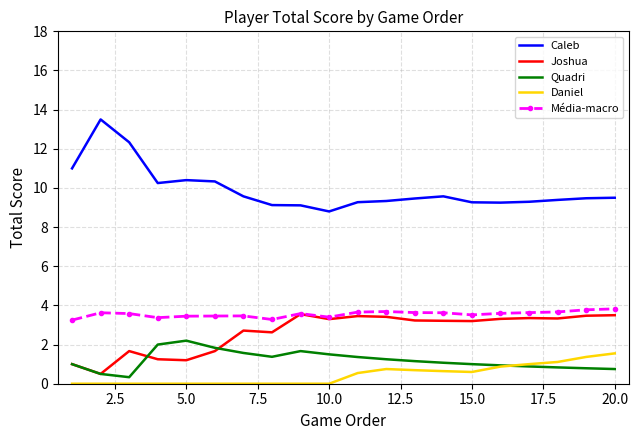

What are all the series names shown in the legend?

Caleb, Joshua, Quadri, Daniel, Média-macro